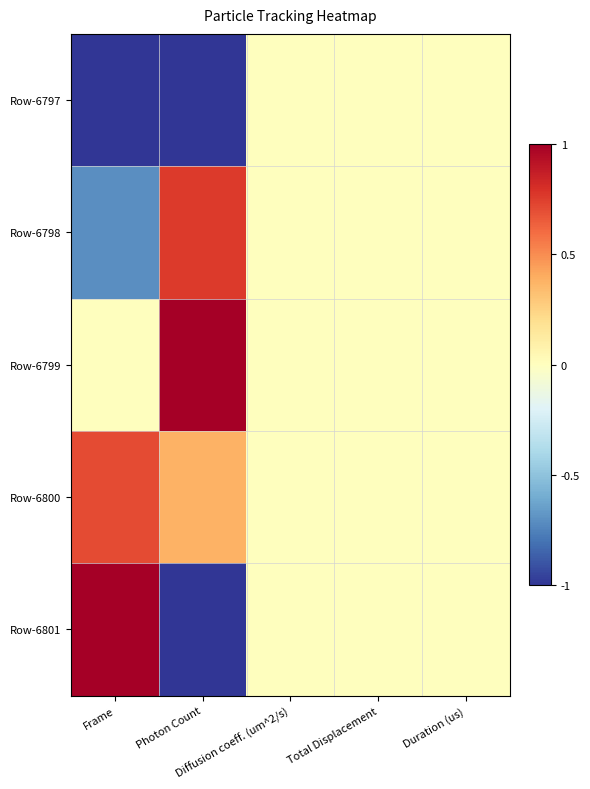

At which category is the sum across all series the highest?

Photon Count